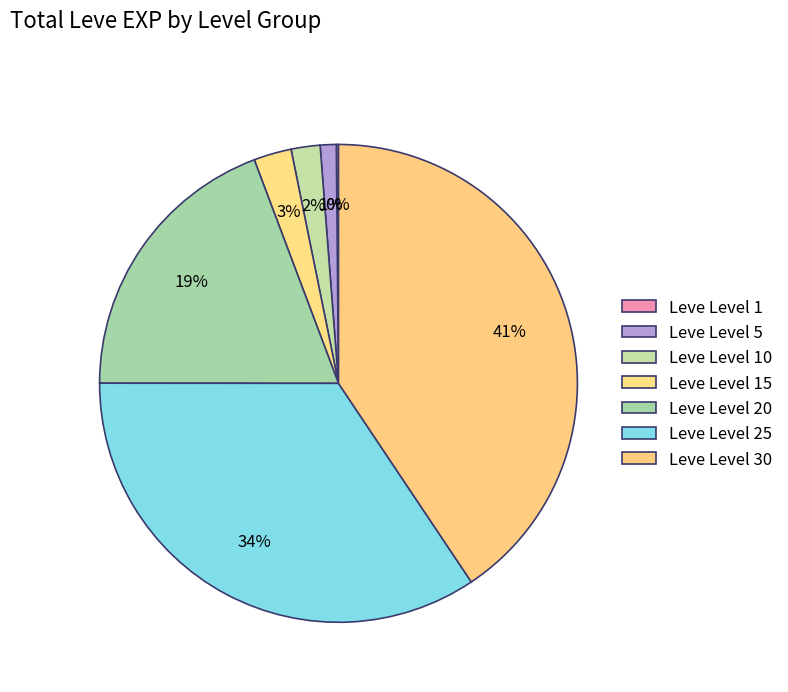

Is there a majority slice in this chart?

No